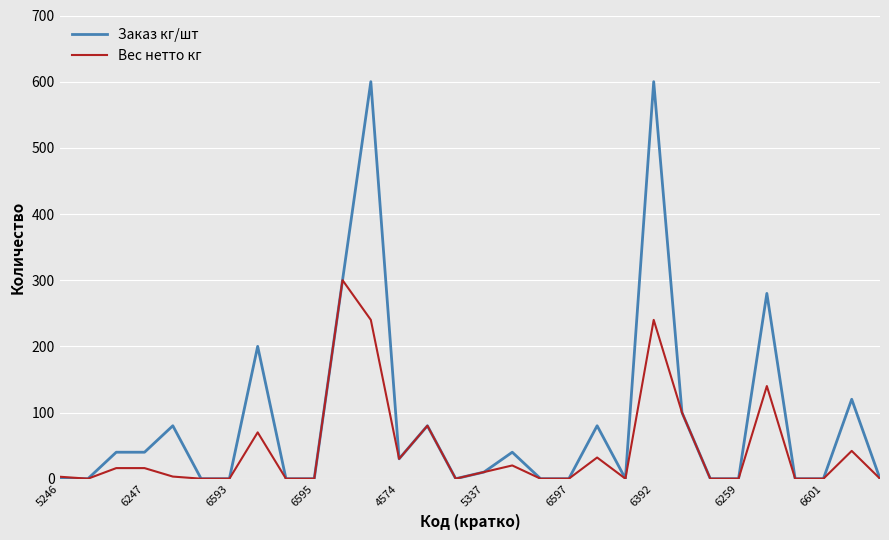

List the series in order of their peak value, lowest first.

Вес нетто кг, Заказ кг/шт